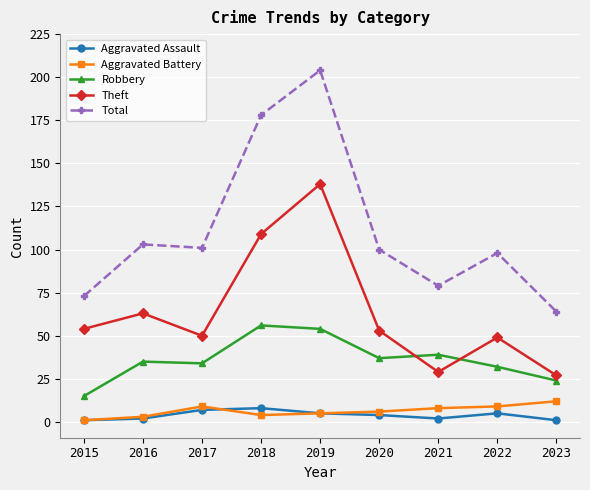

What is the value of the Aggravated Assault point at the 6th from the left?

4